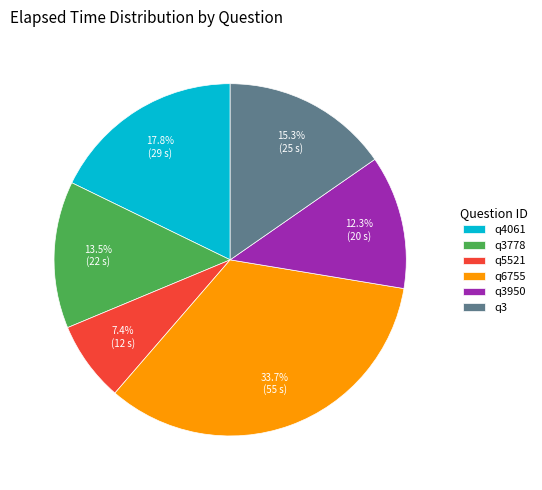

What portion of the pie excludes q4061?

82.2%